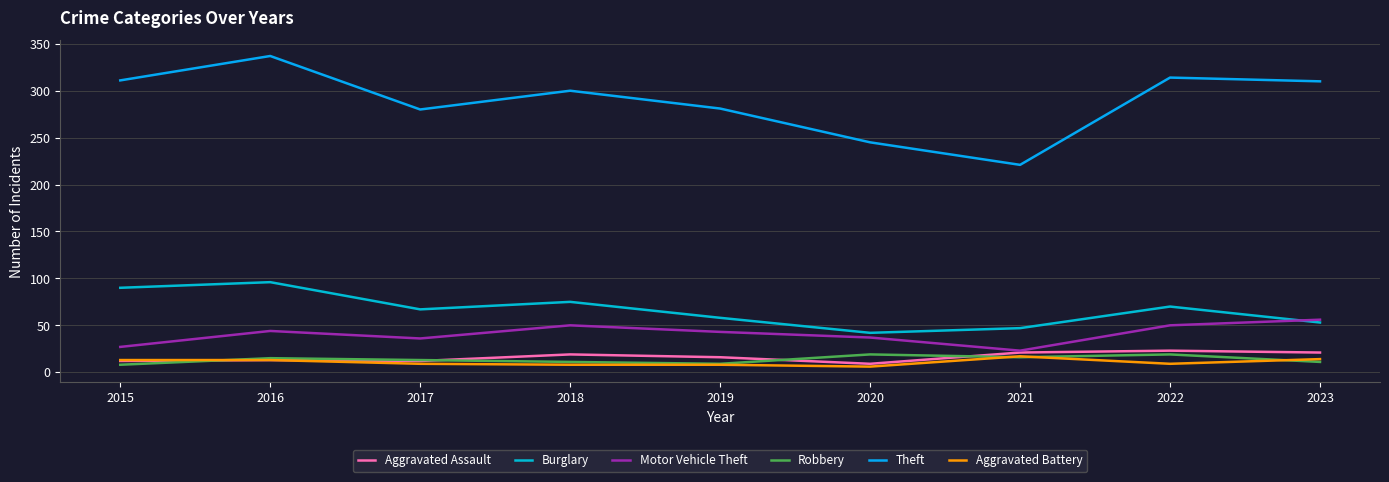

How many lines are shown in the chart?

6